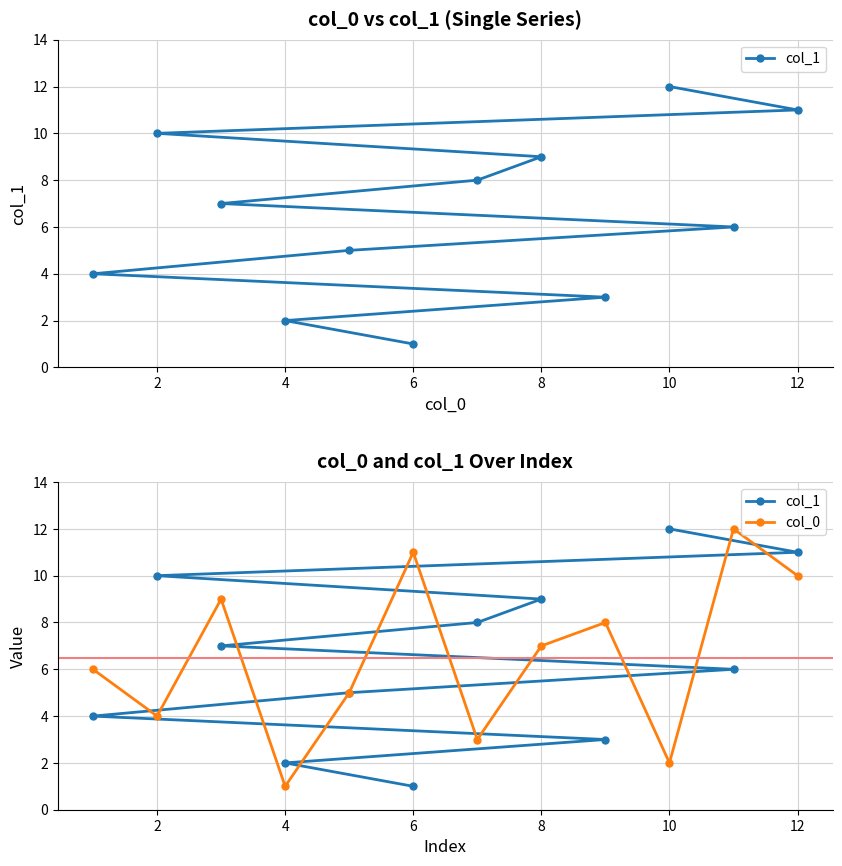

Reading left to right, what are all the values shown in this chart?

col_1: 1	2	3	4	5	6	7	8	9	10	11	12
col_0: 6	4	9	1	5	11	3	7	8	2	12	10